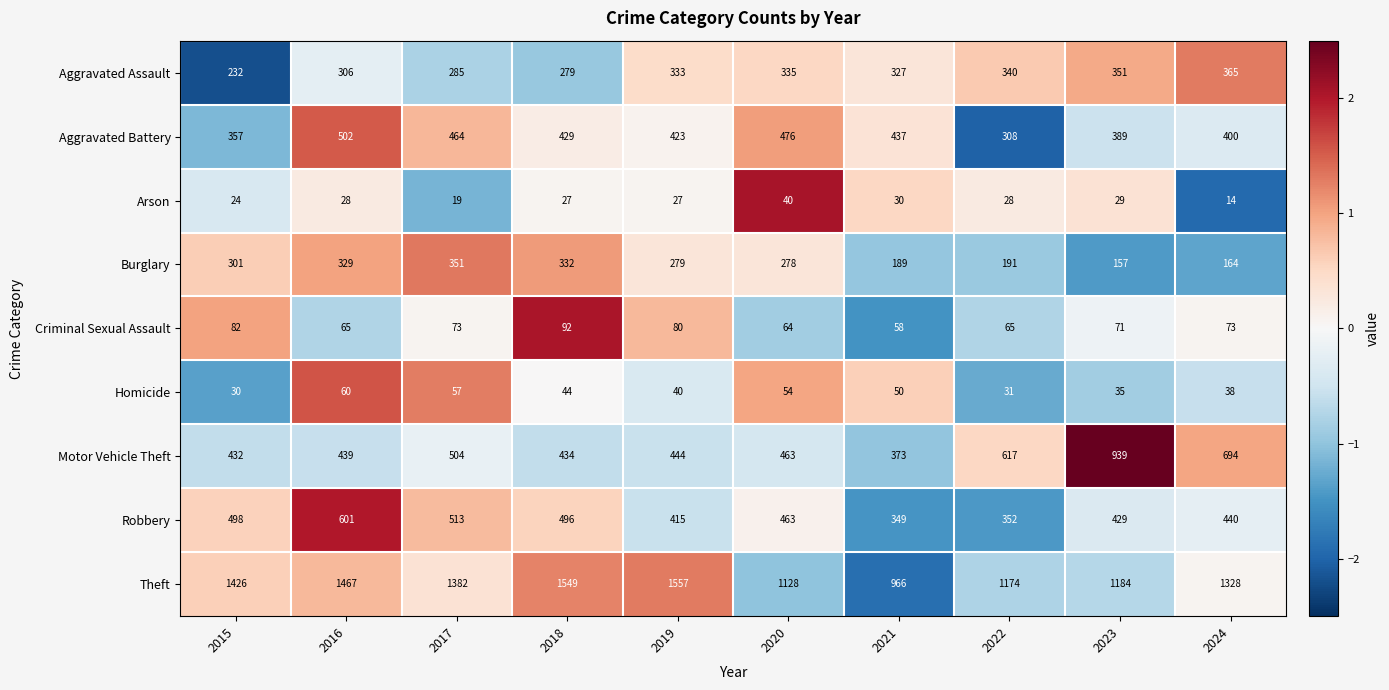

What is the spread (max minus min) of values at 2022?

1146